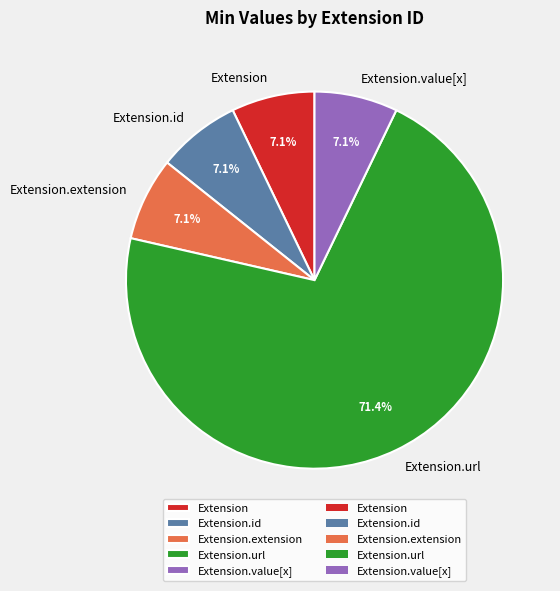

How many segments does this pie chart have?

5